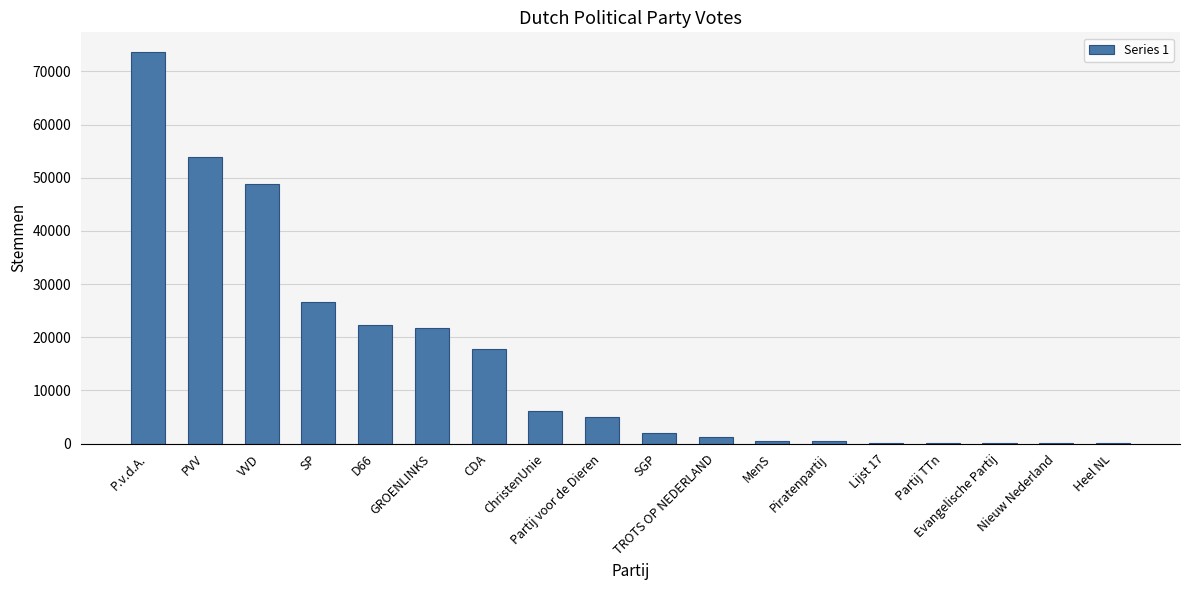

What is the greatest value displayed?

73682